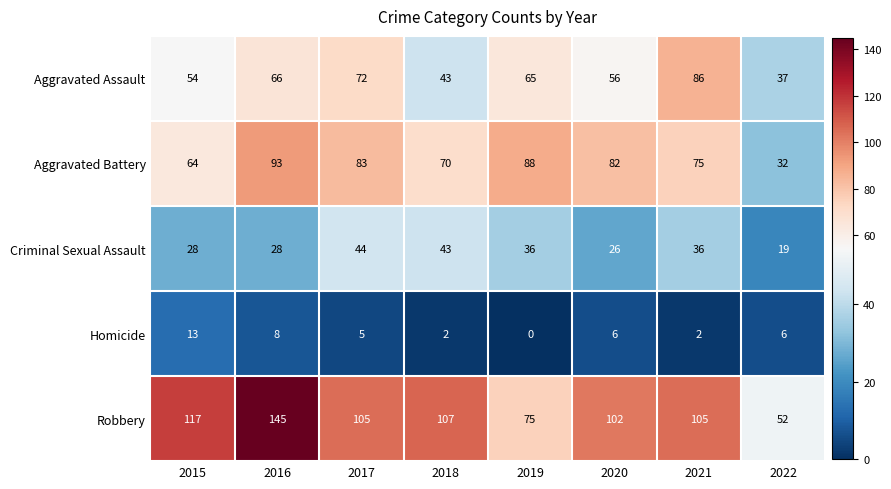

Which series has the largest range (max minus min)?

Robbery